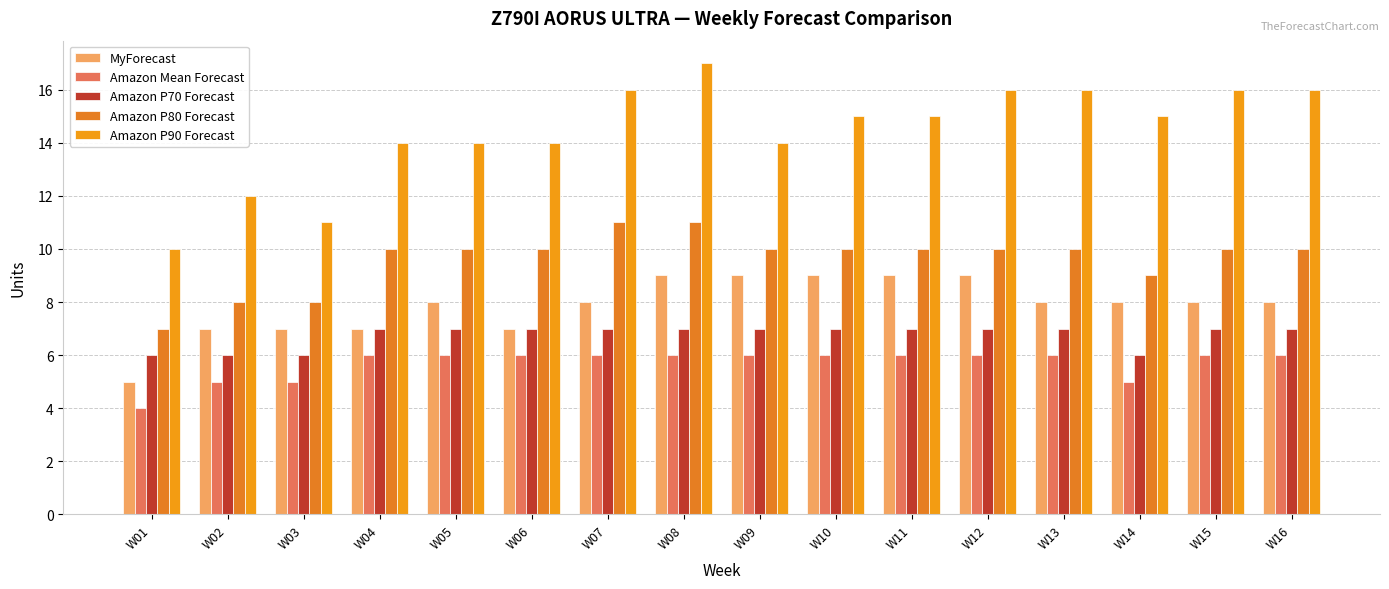

What is the value of the Amazon P70 Forecast bar at the 10th from the left?

7